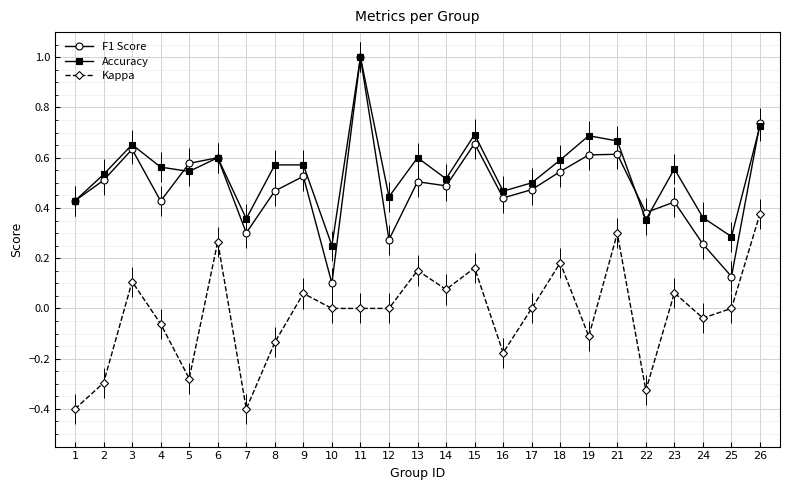

Which series has the largest range (max minus min)?

F1 Score